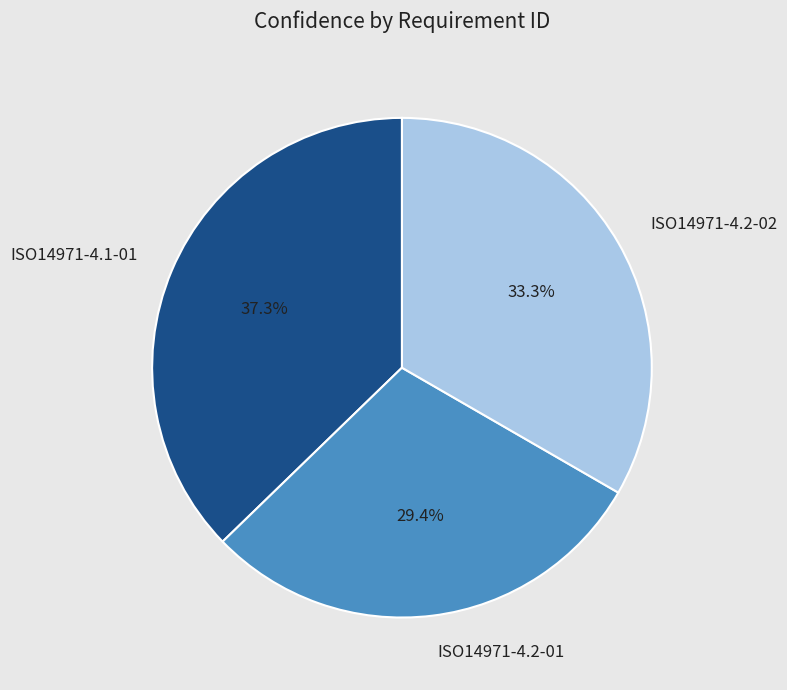

What is the total percentage of ISO14971-4.2-01 and ISO14971-4.2-02?

62.7%